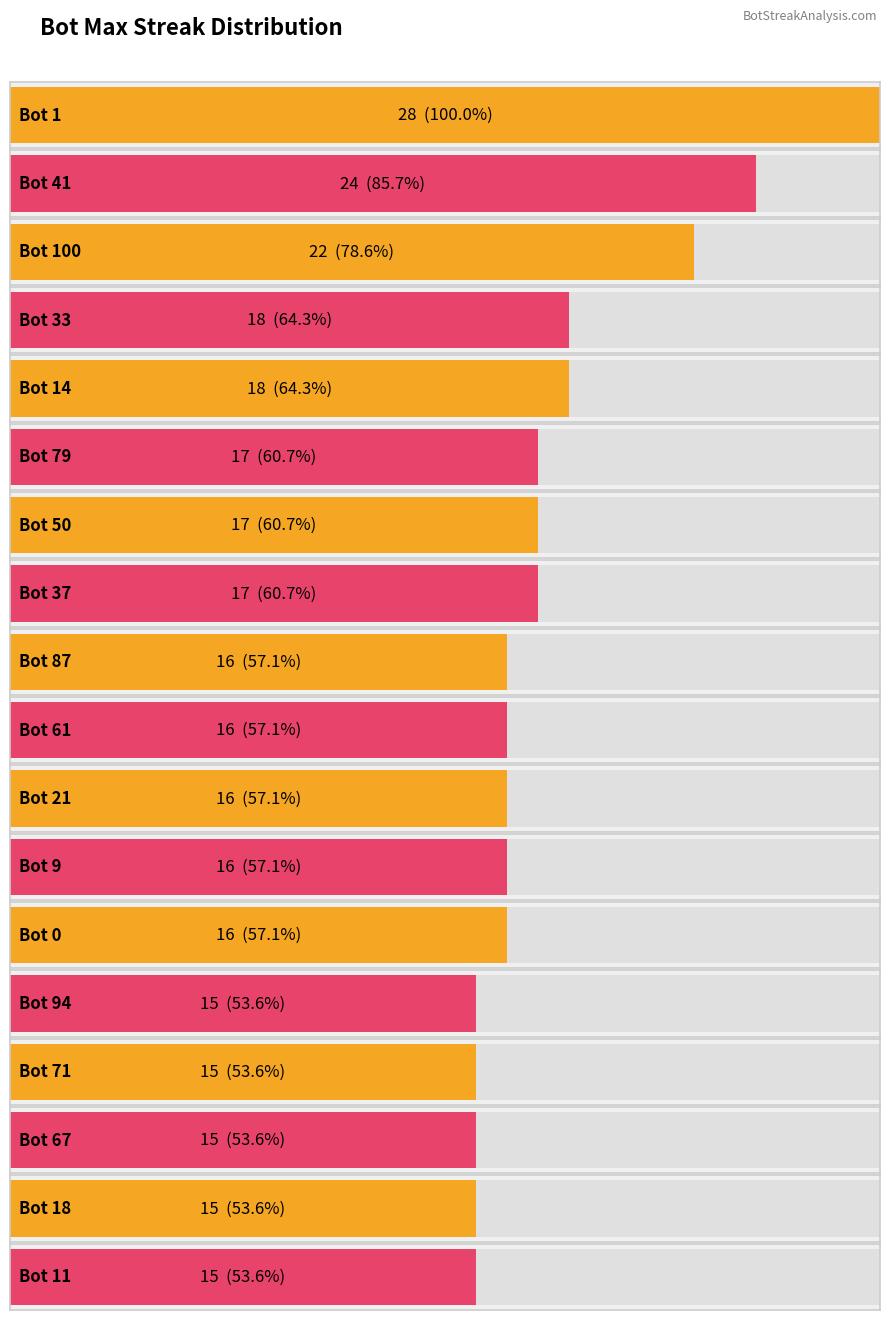

What is the maximum value shown in the chart?

28